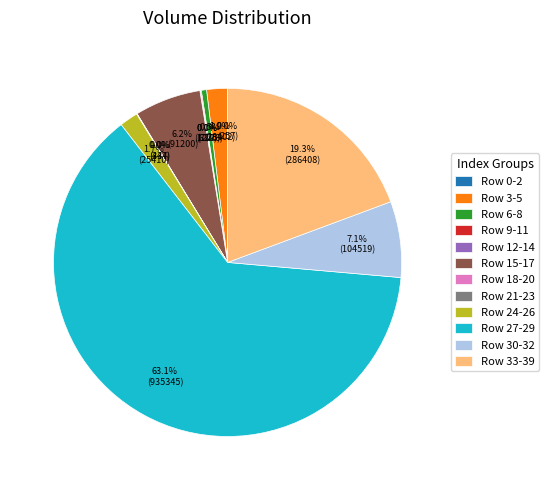

What portion of the pie excludes Row 30-32?

92.9%